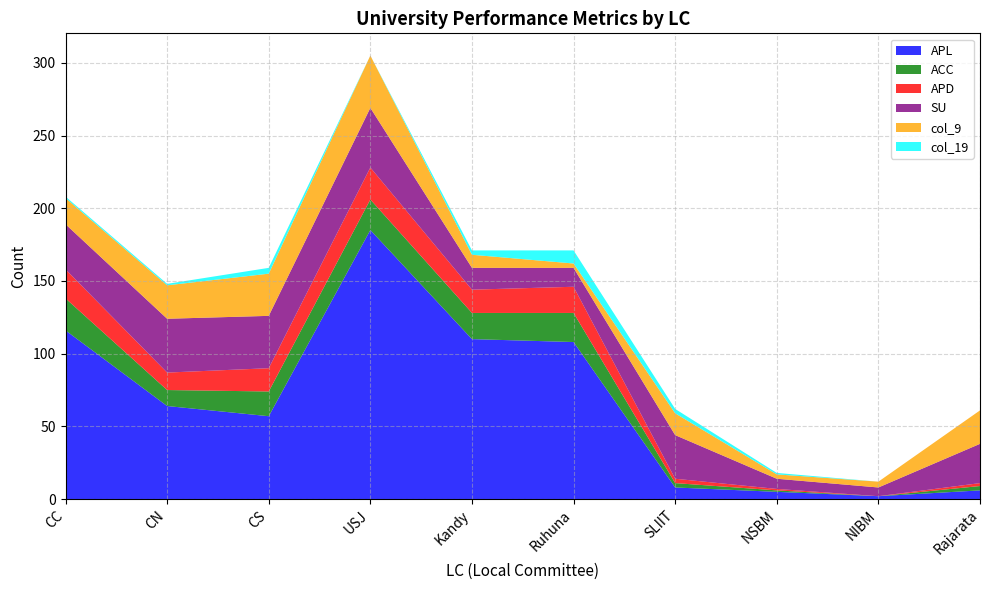

Reading left to right, extract all data points from this chart.

APL: CC=116	CN=64	CS=57	USJ=185	Kandy=110	Ruhuna=108	SLIIT=8	NSBM=5	NIBM=2	Rajarata=6
ACC: CC=22	CN=11	CS=17	USJ=21	Kandy=18	Ruhuna=20	SLIIT=3	NSBM=1	NIBM=0	Rajarata=3
APD: CC=20	CN=12	CS=16	USJ=22	Kandy=16	Ruhuna=18	SLIIT=3	NSBM=1	NIBM=0	Rajarata=2
SU: CC=31	CN=37	CS=36	USJ=41	Kandy=15	Ruhuna=13	SLIIT=30	NSBM=7	NIBM=6	Rajarata=27
col_9: CC=18	CN=23	CS=29	USJ=36	Kandy=9	Ruhuna=3	SLIIT=15	NSBM=3	NIBM=4	Rajarata=23
col_19: CC=1	CN=1	CS=4	USJ=0	Kandy=3	Ruhuna=9	SLIIT=3	NSBM=1	NIBM=0	Rajarata=0